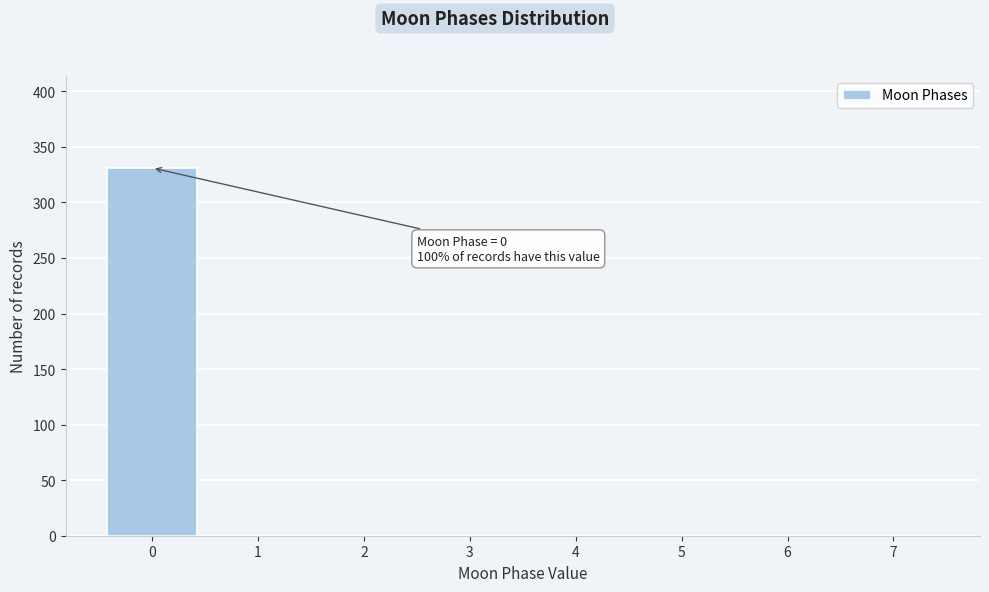

Which range on the x-axis has the tallest bar?

-0.5 to 0.5